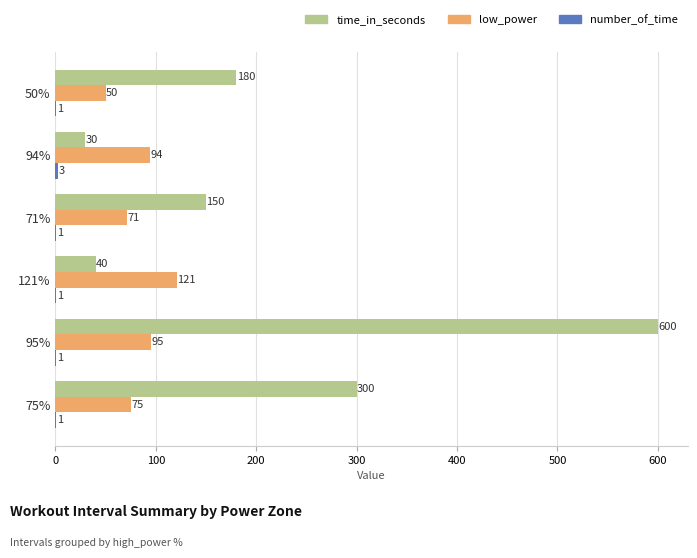

Which category has the highest value in the time_in_seconds series?

95%